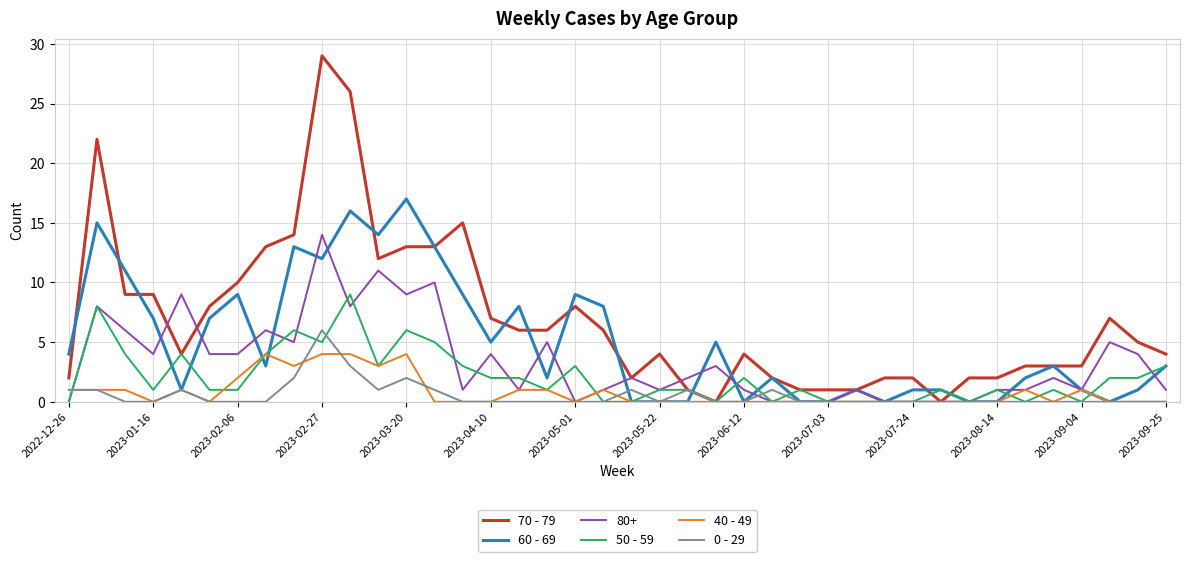

What is the maximum value for 40 - 49?

4